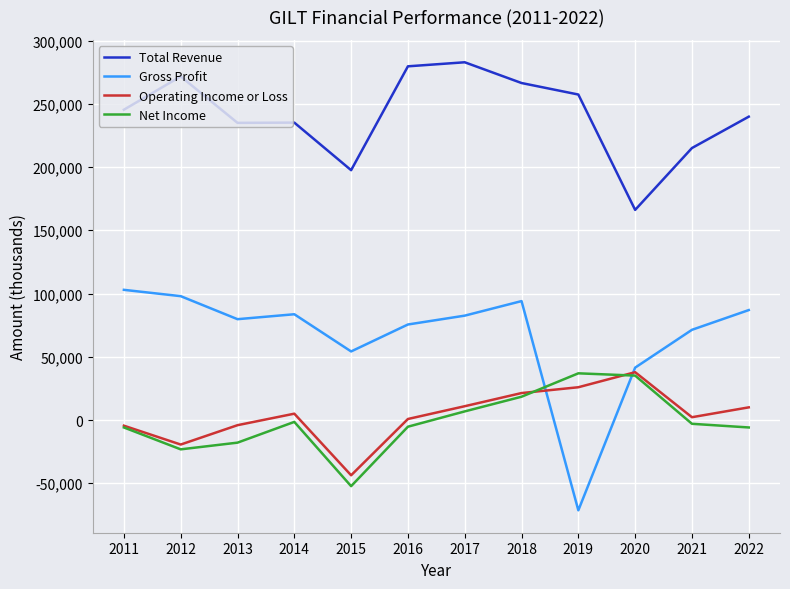

After their last crossing, which series has the higher values: Net Income or Gross Profit?

Gross Profit